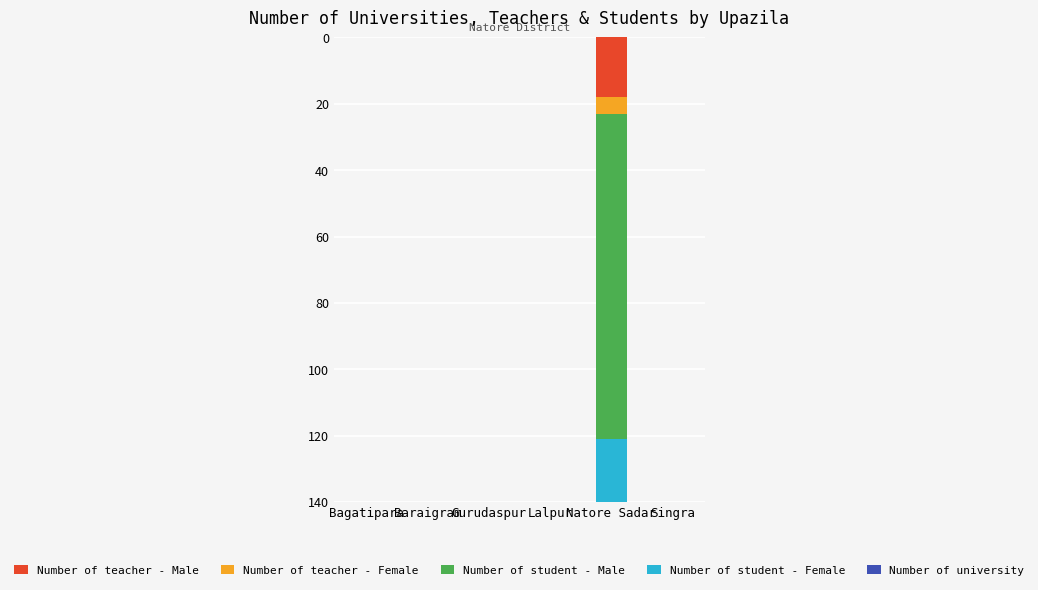

What is the sum of the Number of teacher - Male values at Bagatipara and Natore Sadar?

18